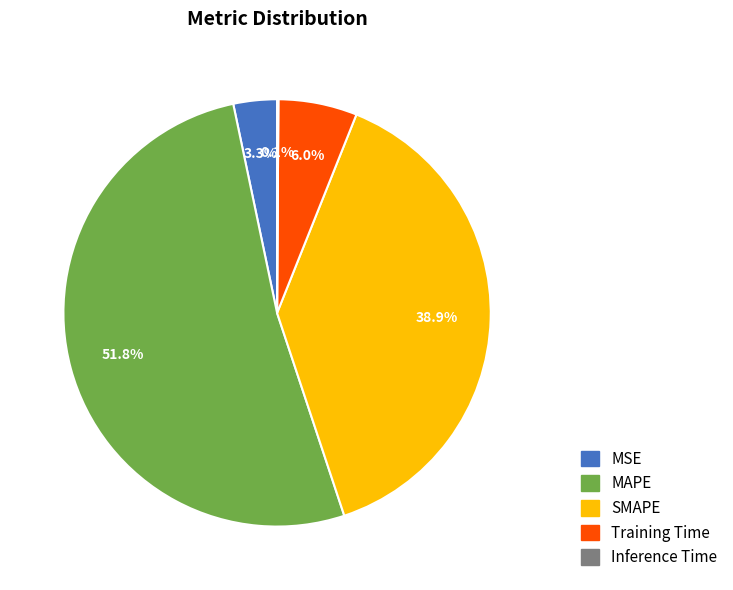

Does MAPE represent more than half of the total?

Yes